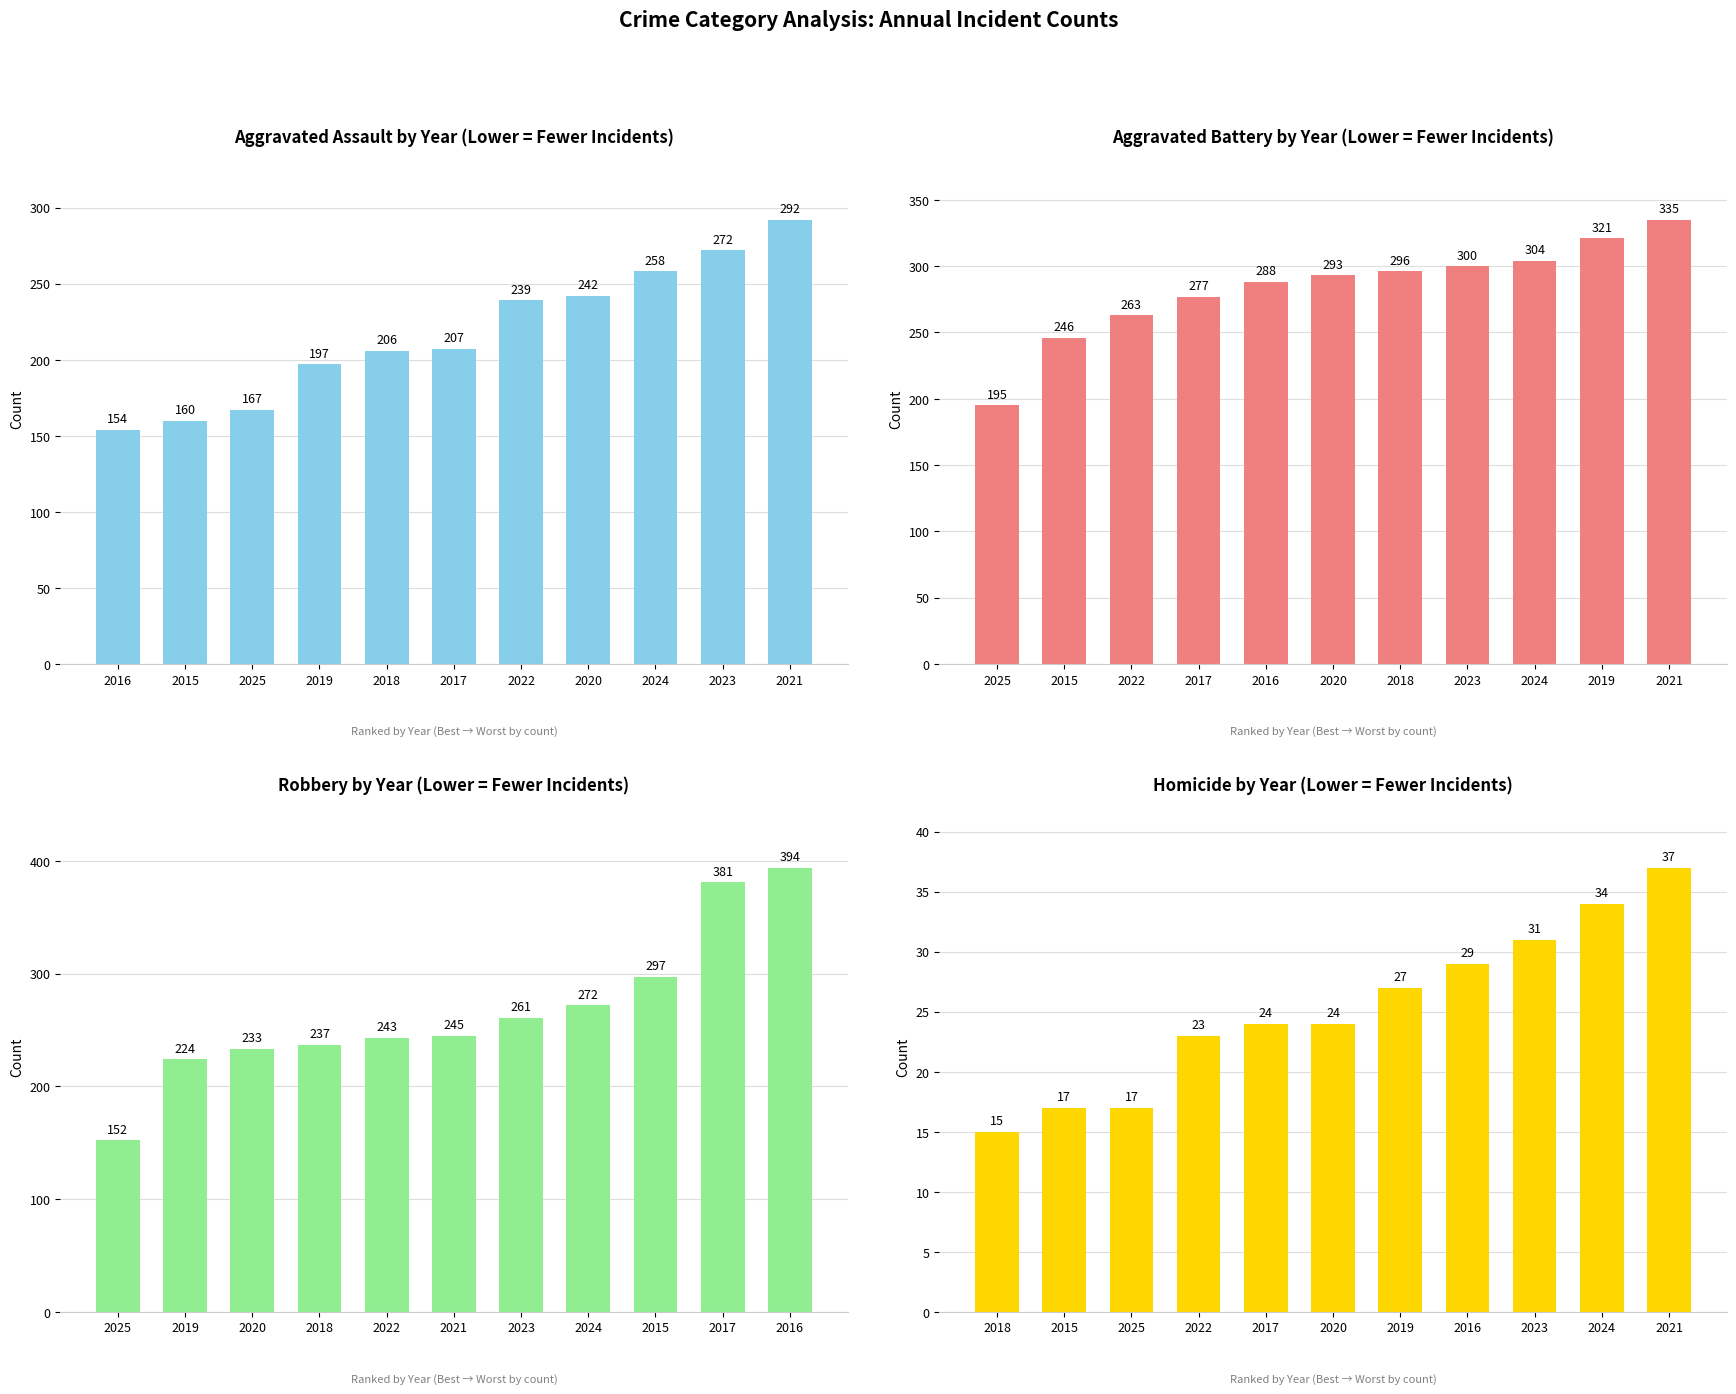

Reading right to left, list all the values displayed in this chart.

Aggravated Assault: 292	272	258	242	239	207	206	197	167	160	154
Aggravated Battery: 335	321	304	300	296	293	288	277	263	246	195
Robbery: 394	381	297	272	261	245	243	237	233	224	152
Homicide: 37	34	31	29	27	24	24	23	17	17	15